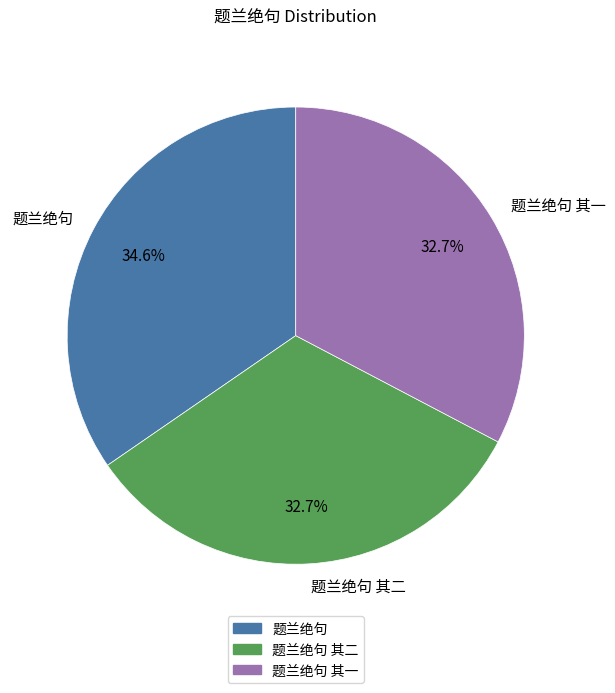

Is it true that 题兰绝句 is 35% of the pie?

True